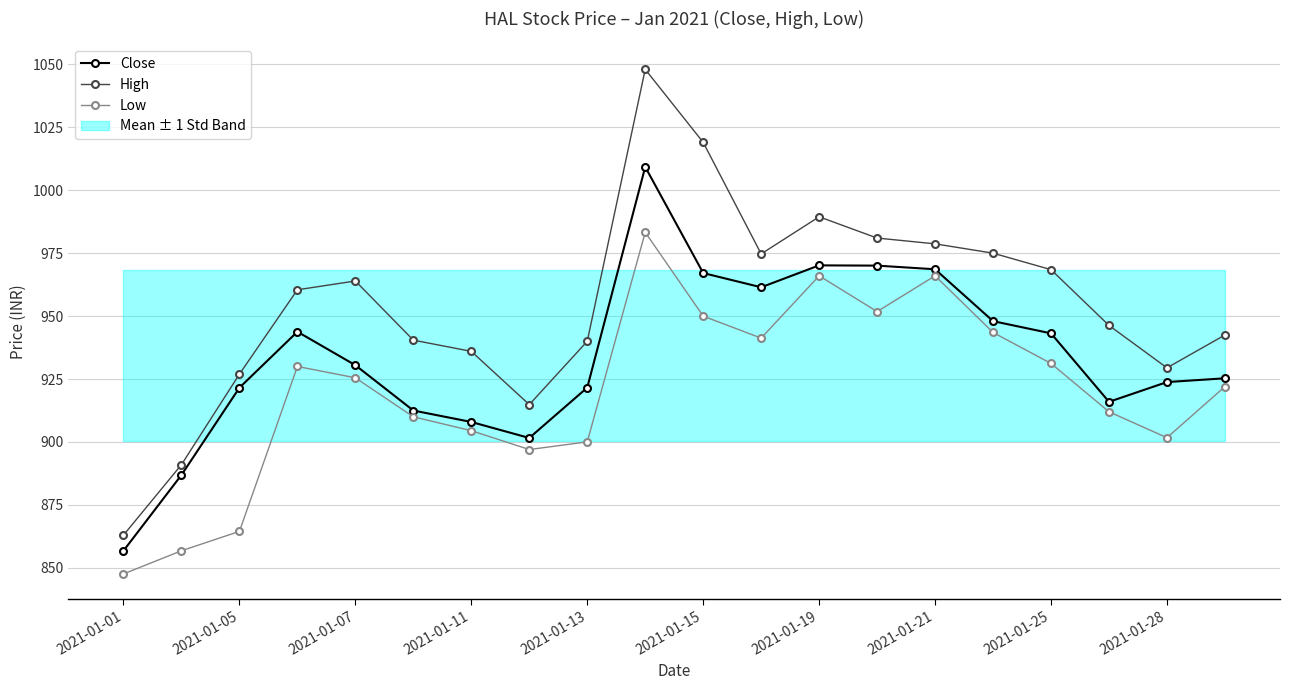

The Low series shows 966.0 at 2021-01-21. True or false?

True